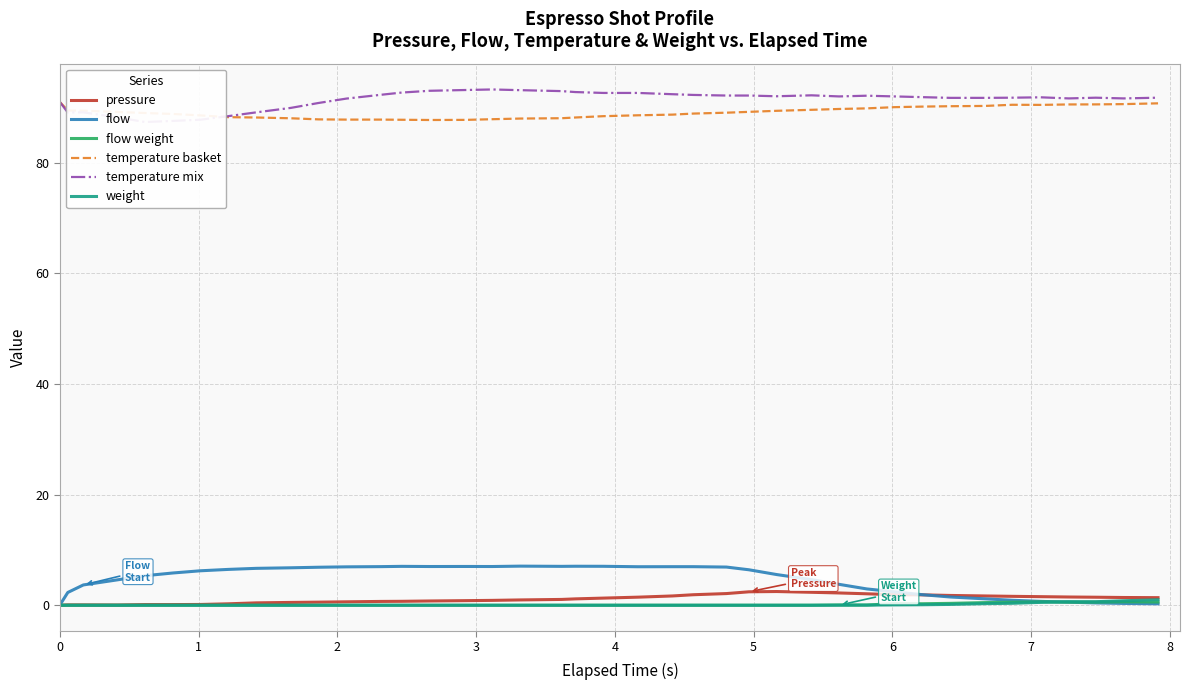

Reading right to left, list all the values displayed in this chart.

pressure: 1.4	1.4	1.4	1.5	1.6	1.6	1.7	1.8	1.9	1.9	2.1	2.2	2.3	2.5	2.4	2.1	1.9	1.7	1.5	1.3	1.1	1.1	1.0	0.9	0.8	0.8	0.7	0.7	0.6	0.6	0.5	0.4	0.3	0.1	0.1	0.1	0.0	0.1	0.1	0.0
flow: 0.3	0.3	0.4	0.6	0.7	0.9	1.2	1.5	1.9	2.4	3.0	3.8	4.6	5.5	6.4	6.9	7.0	7.0	7.0	7.0	7.0	7.0	7.1	7.0	7.0	7.0	7.0	7.0	6.9	6.9	6.8	6.7	6.5	6.2	5.8	5.3	4.6	3.7	2.3	0.0
flow weight: 0.6	0.6	0.6	0.6	0.6	0.6	0.5	0.3	0.3	0.3	0.0	0.1	0.0	0.0	0.0	0.0	0.0	0.0	0.0	0.0	0.0	0.0	0.0	0.0	0.0	0.0	0.0	0.0	0.0	0.0	0.0	0.0	0.0	0.0	0.0	0.0	0.0	0.0	0.0	0.0
temperature basket: 90.7	90.6	90.5	90.5	90.5	90.5	90.3	90.2	90.1	90.0	89.8	89.7	89.6	89.4	89.2	89.0	88.9	88.7	88.6	88.4	88.2	88.0	88.0	87.9	87.7	87.7	87.8	87.8	87.8	87.8	88.0	88.2	88.2	88.5	88.8	89.0	89.2	89.4	89.4	91.0
temperature mix: 91.8	91.6	91.8	91.6	91.8	91.8	91.7	91.7	91.8	92.0	92.1	92.0	92.2	92.0	92.1	92.1	92.2	92.4	92.6	92.6	92.8	92.9	93.1	93.2	93.1	93.0	92.7	92.3	91.6	90.8	89.9	89.1	88.4	87.8	87.5	87.3	88.2	89.1	89.1	91.0
weight: 1.0	0.8	0.6	0.6	0.5	0.3	0.3	0.1	0.1	0.1	0.0	0.0	0.0	0.0	0.0	0.0	0.0	0.0	0.0	0.0	0.0	0.0	0.0	0.0	0.0	0.0	0.0	0.0	0.0	0.0	0.0	0.0	0.0	0.0	0.0	0.0	0.0	0.0	0.0	0.0